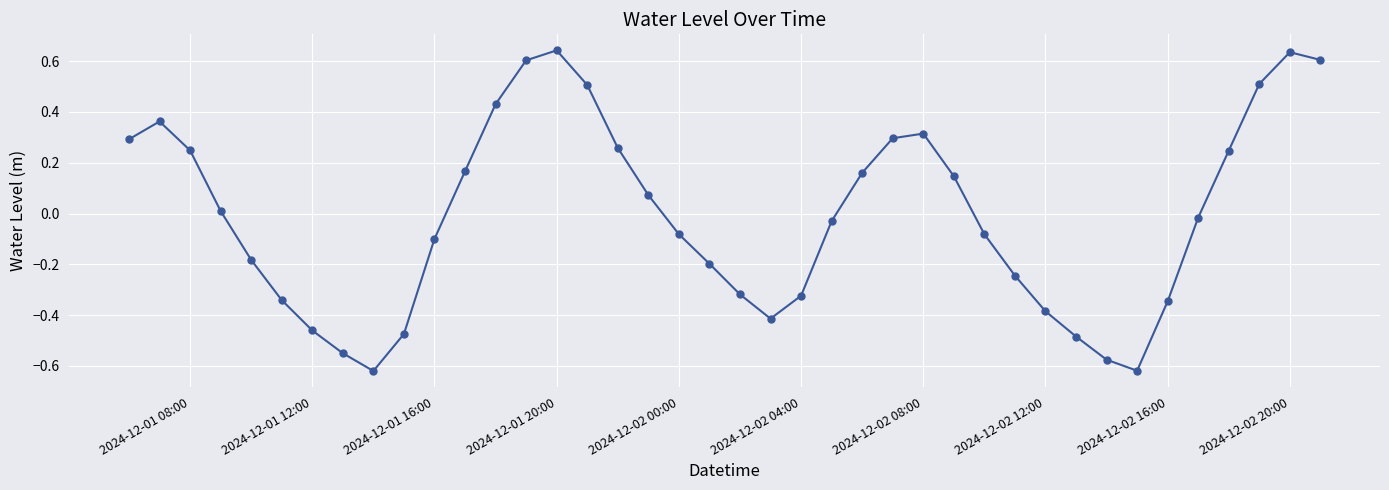

True or false: the data has more than 1 interior local peaks.

True